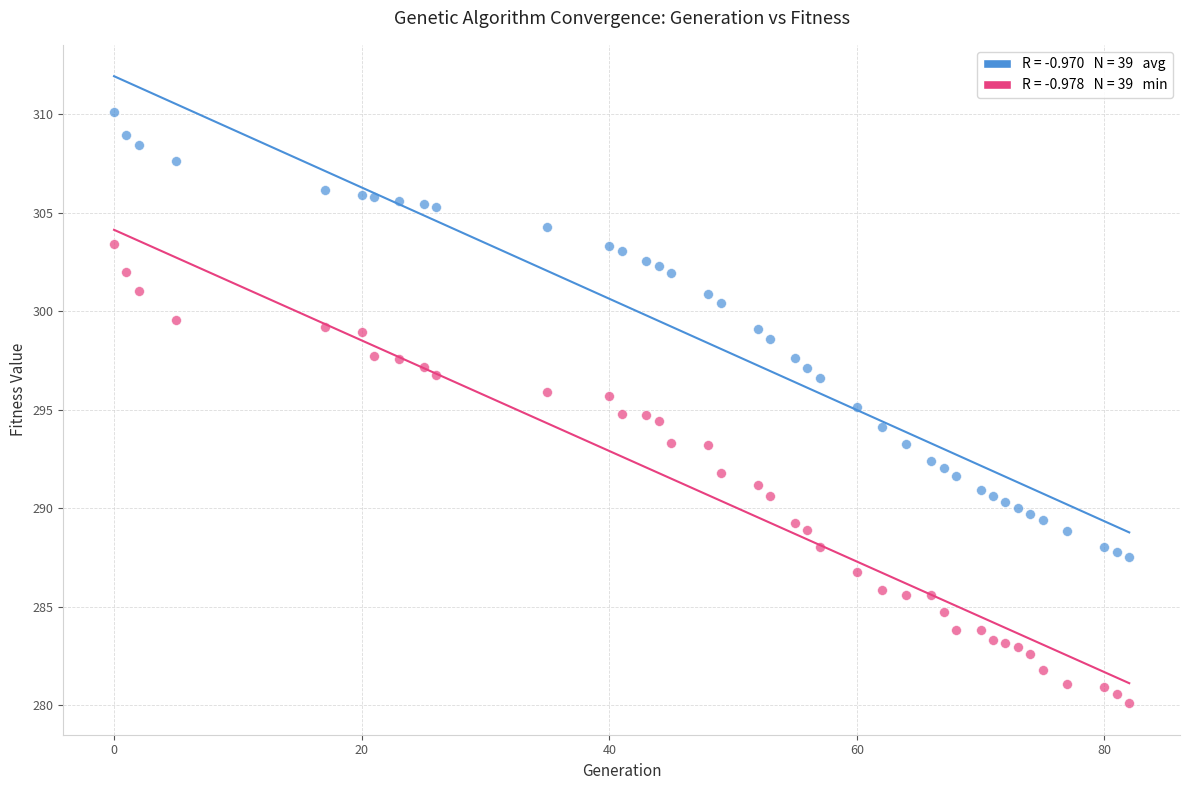

Across all data points, what is the range of Y values (max minus min)?

30.0